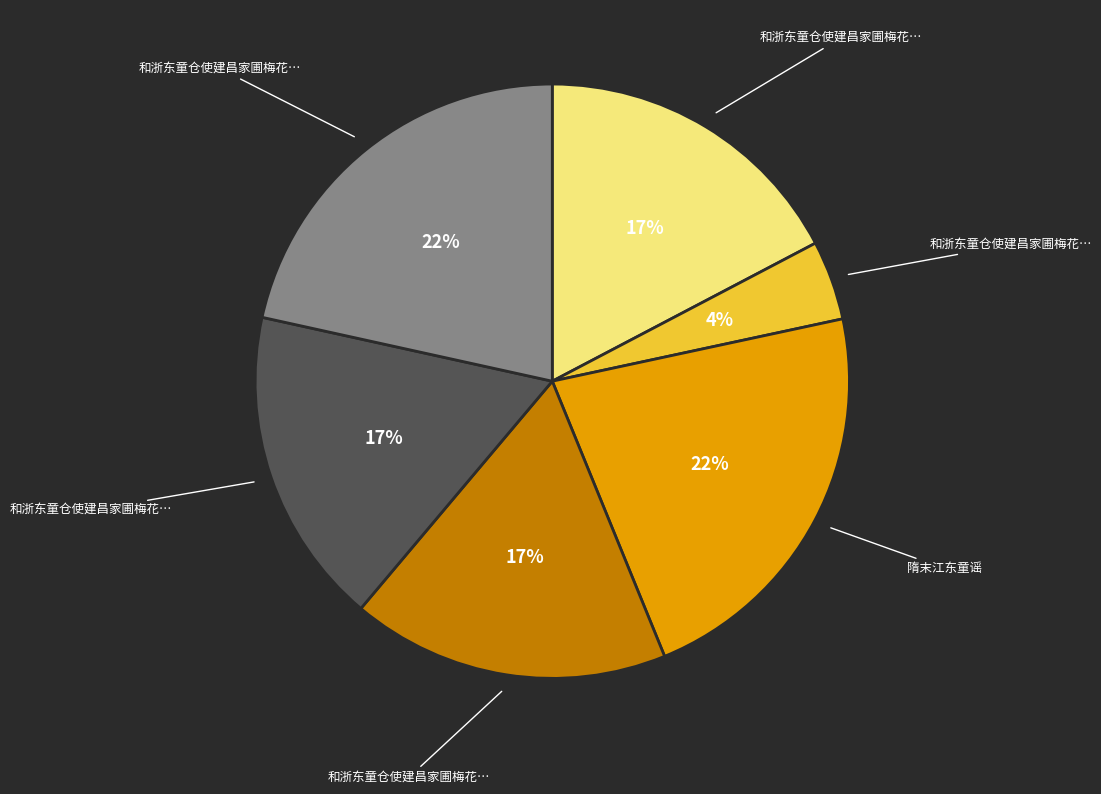

To the nearest percent, what is the average slice percentage?

17%